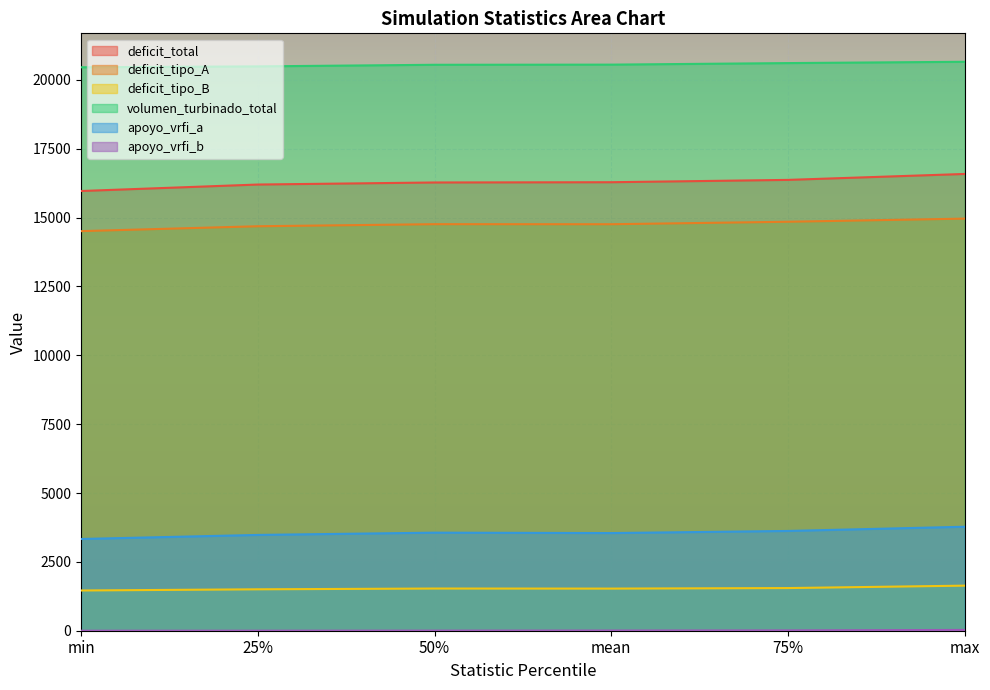

Which series has the largest range (max minus min)?

deficit_total